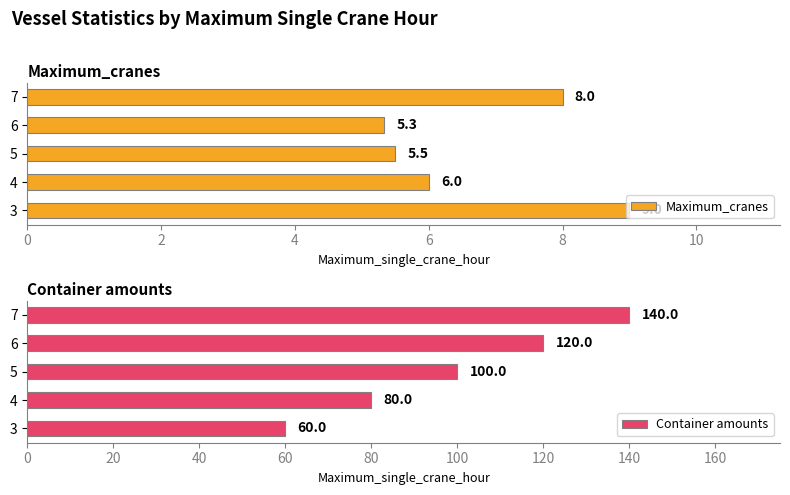

What is the value of the Container amounts bar at the 1st from the left?

60.0